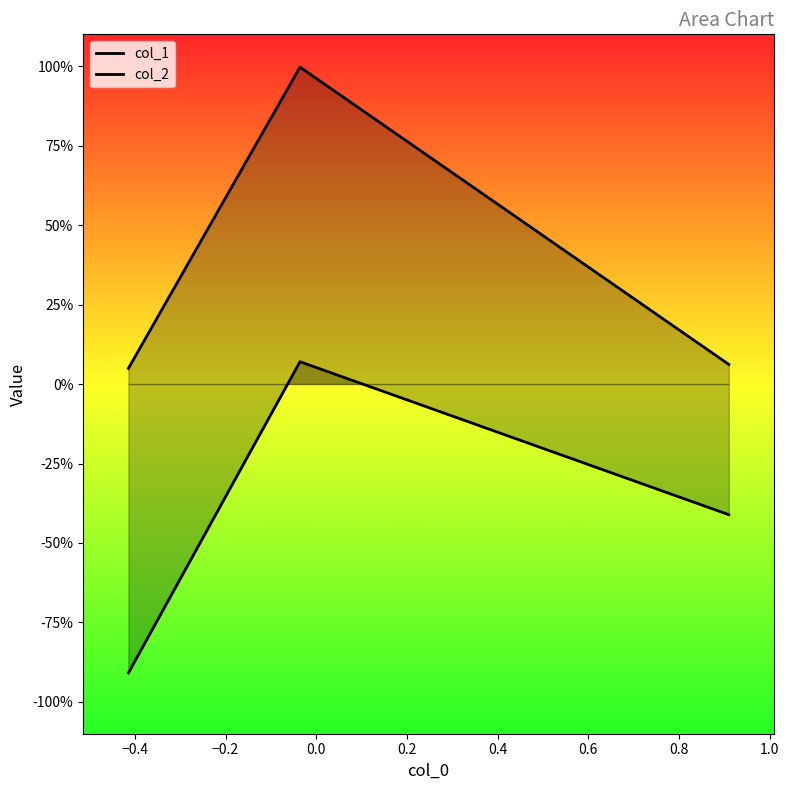

List the series in order of their peak value, lowest first.

col_2, col_1